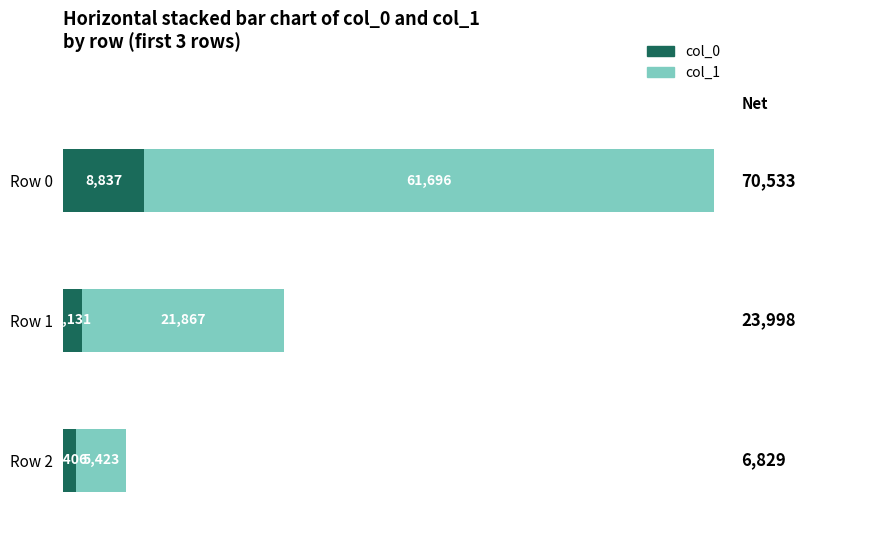

The value of col_0 at Row 0 is 8837. True or false?

True